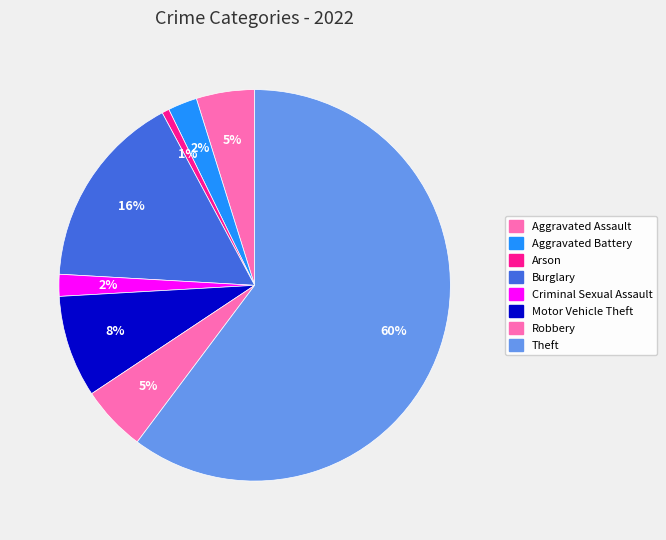

What percentage is the Aggravated Assault slice, to the nearest percent?

5%